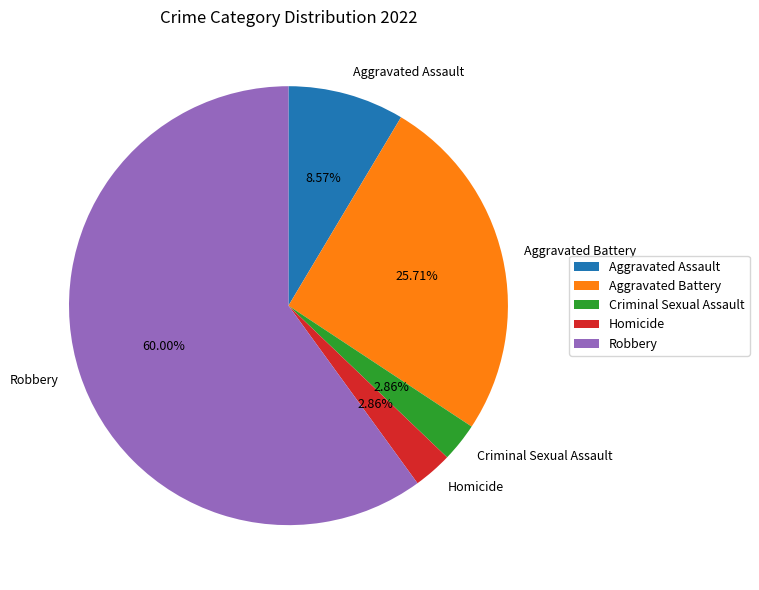

To the nearest percent, what is the difference between the Aggravated Assault and Aggravated Battery slice percentages?

17%